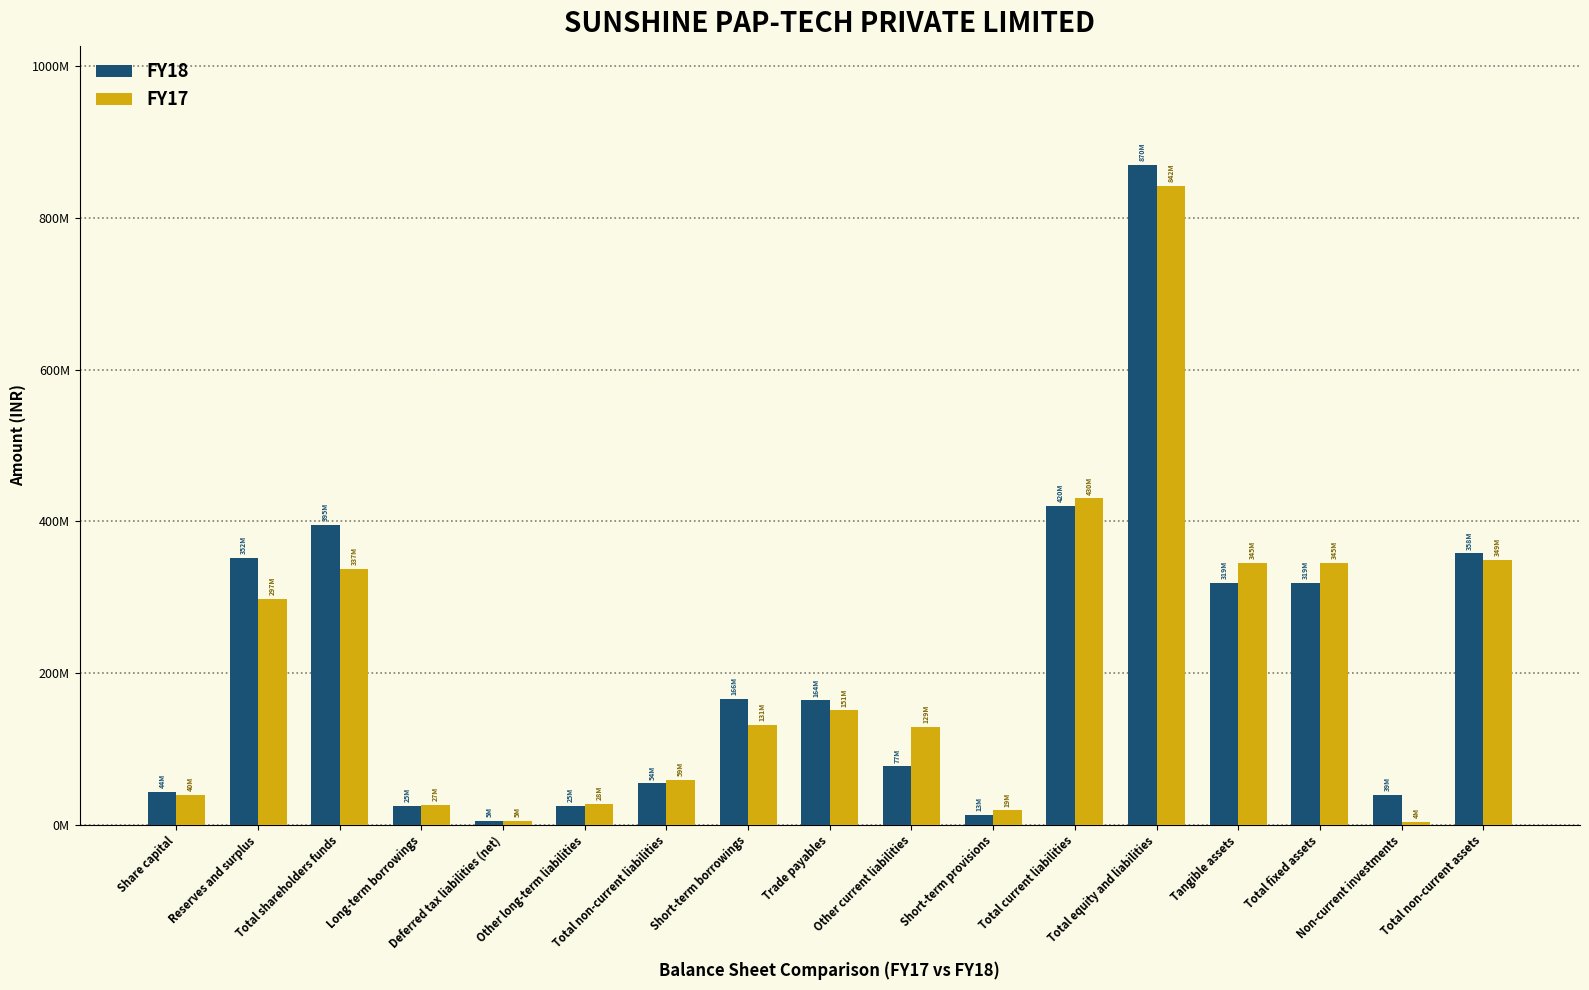

What are all the series names shown in the legend?

FY18, FY17